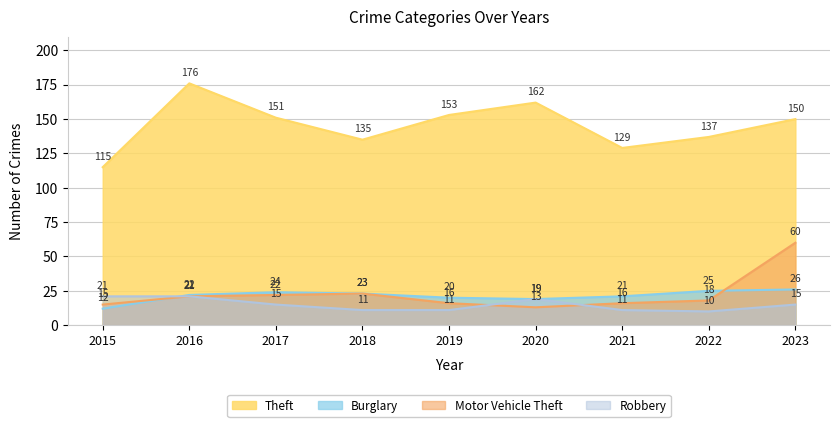

What is the sum of the Theft values at 2016 and 2022?

313